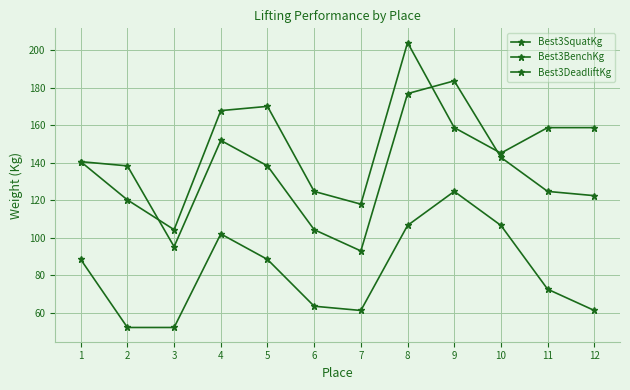

How many lines are shown in the chart?

3